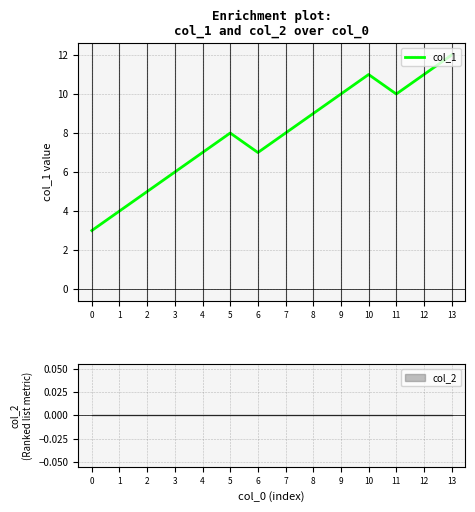

What is the sum of all values?

111